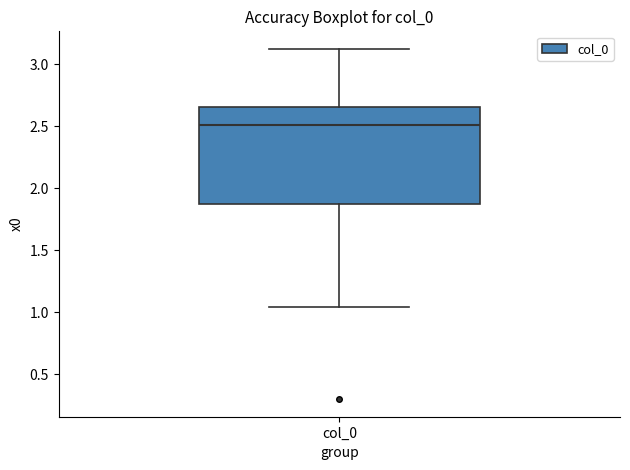

Transcribe this box plot: give where the median line is, the range the box spans, and where the two whiskers end, as read against the y-axis. The values are not printed on the chart, so give them approximately, as read against the axis.

median 2.50, box 1.85 to 2.65, whiskers 1.05 to 3.10